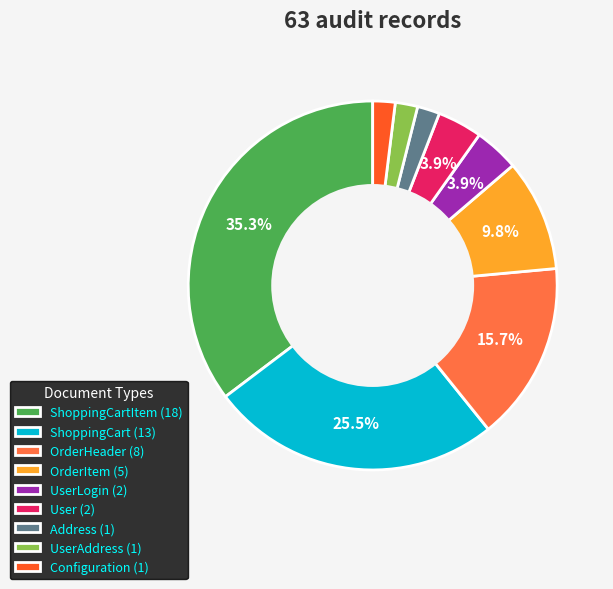

Do OrderItem (5) and ShoppingCartItem (18) together represent more than half of the pie?

No